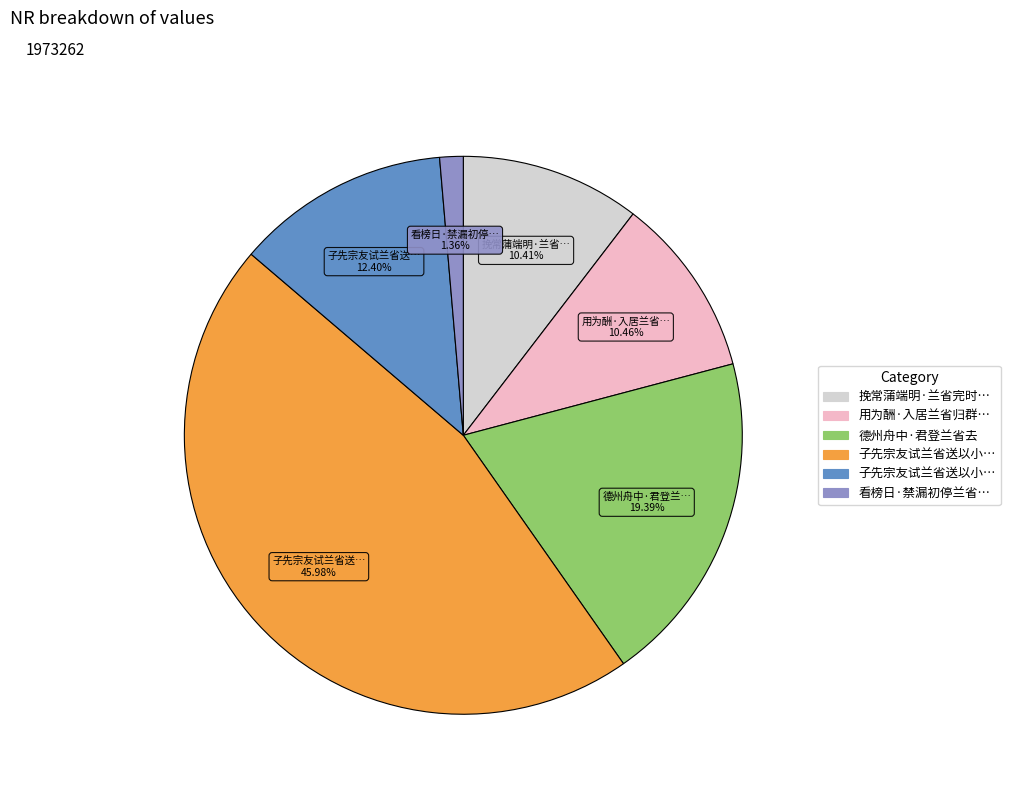

Is there a majority slice in this chart?

No